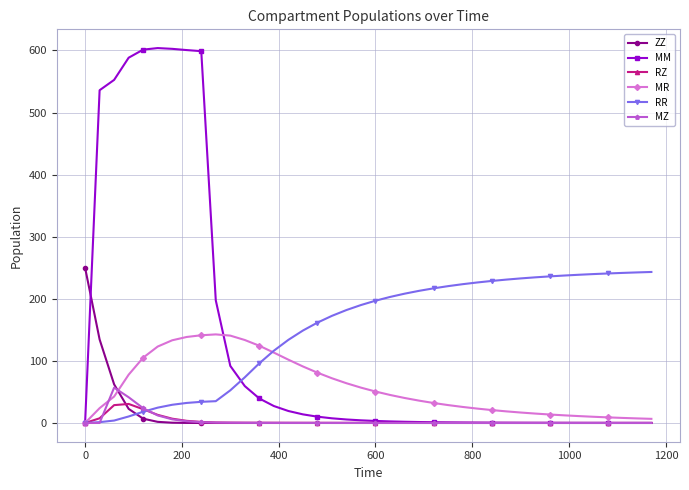

Which series has the largest range (max minus min)?

MM